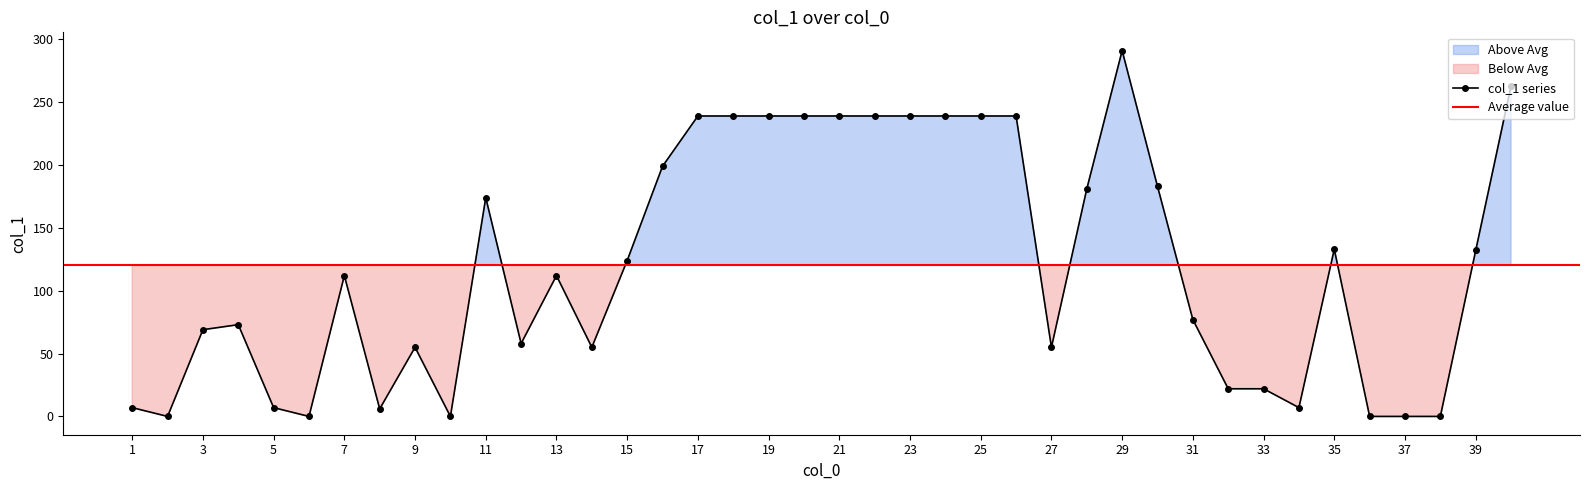

True or false: col_1 series has more than 0 points higher than both neighbors.

True